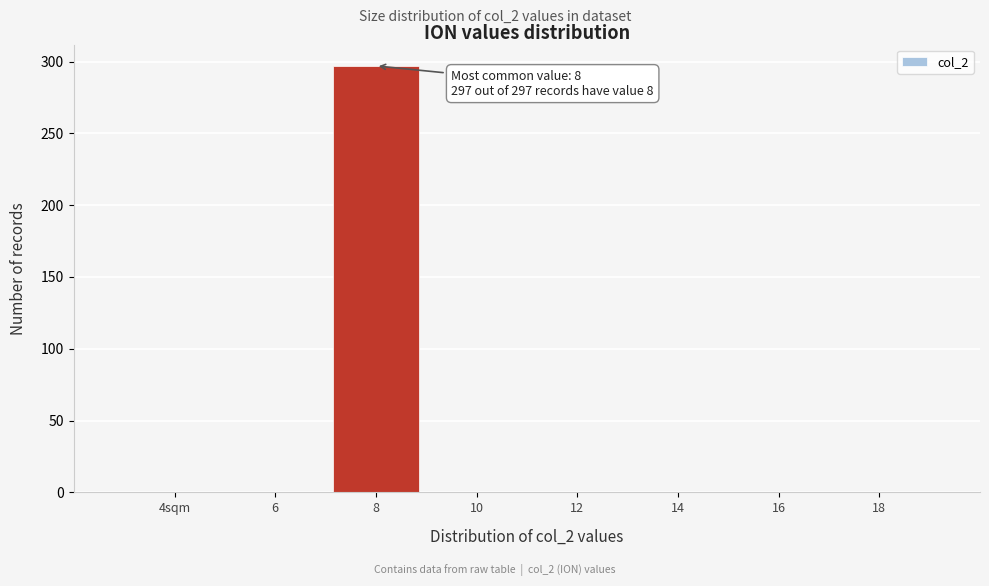

Reading left to right, transcribe all the data shown in this chart.

4sqm=0	6=0	8=297	10=0	12=0	14=0	16=0	18=0